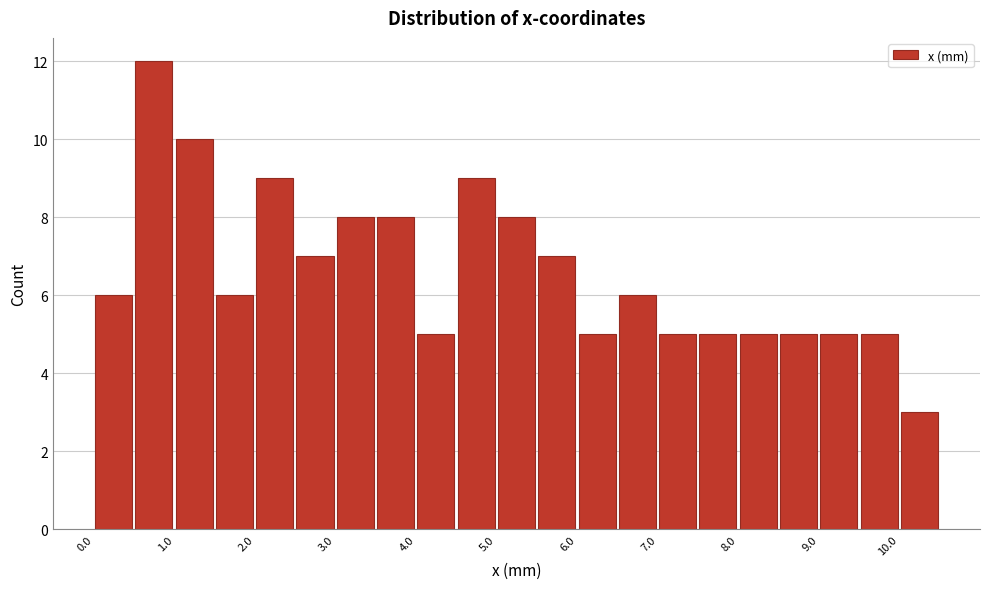

Which range on the x-axis has the tallest bar?

0.5 to 1.0